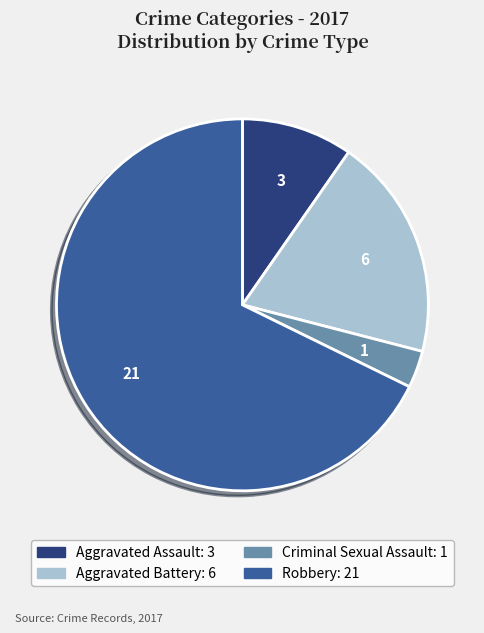

Approximately how many times larger is the value at Robbery compared to Aggravated Battery?

3.5